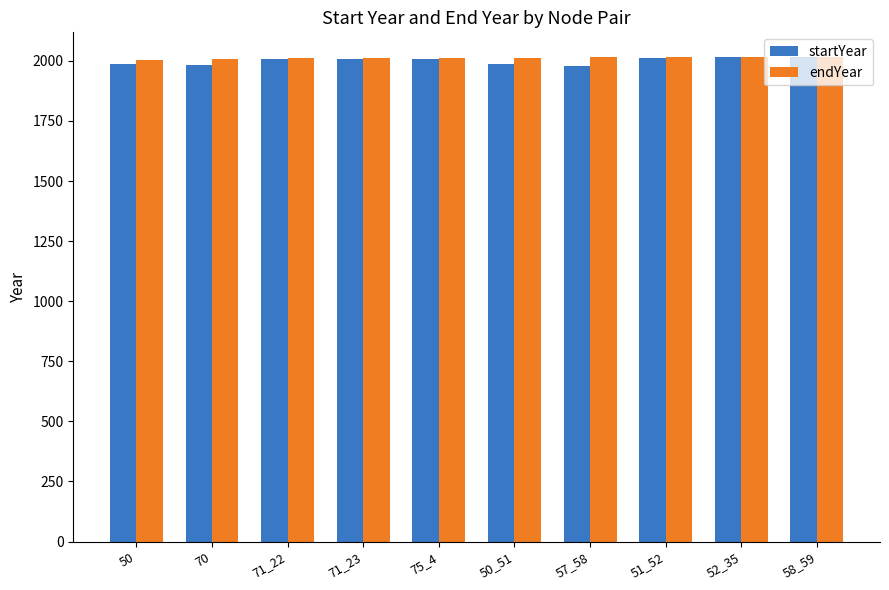

What is the average value of the endYear series?

2012.9